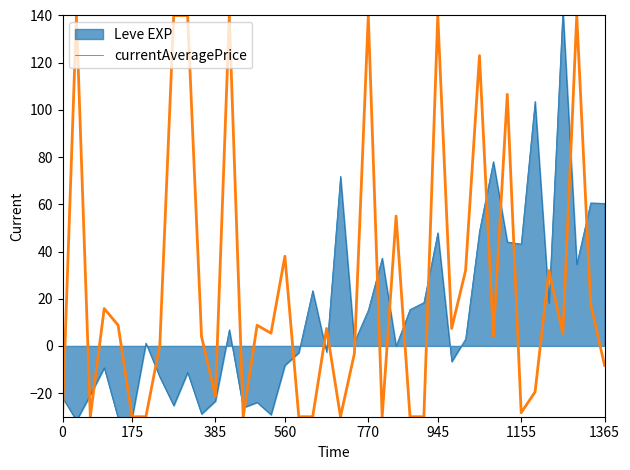

The value of currentAveragePrice at 945 is 140.0. True or false?

True